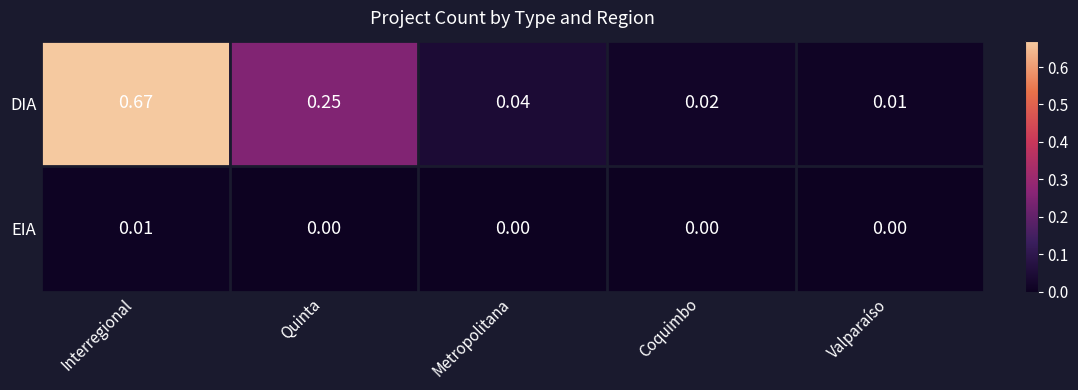

Which series has the largest range (max minus min)?

DIA